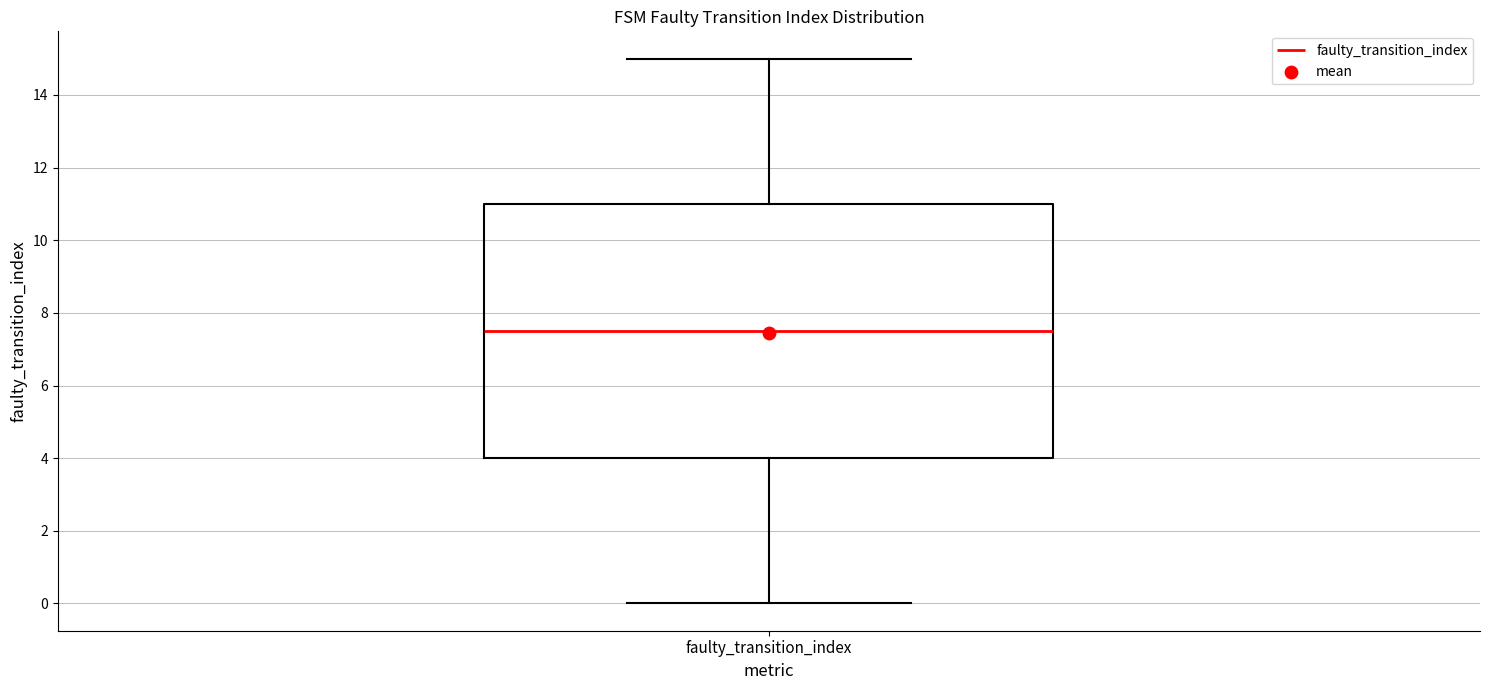

Transcribe this box plot: give where the median line is, the range the box spans, and where the two whiskers end, as read against the y-axis. The values are not printed on the chart, so give them approximately, as read against the axis.

median 7.6, box 4.0 to 11.0, whiskers 0.0 to 15.0